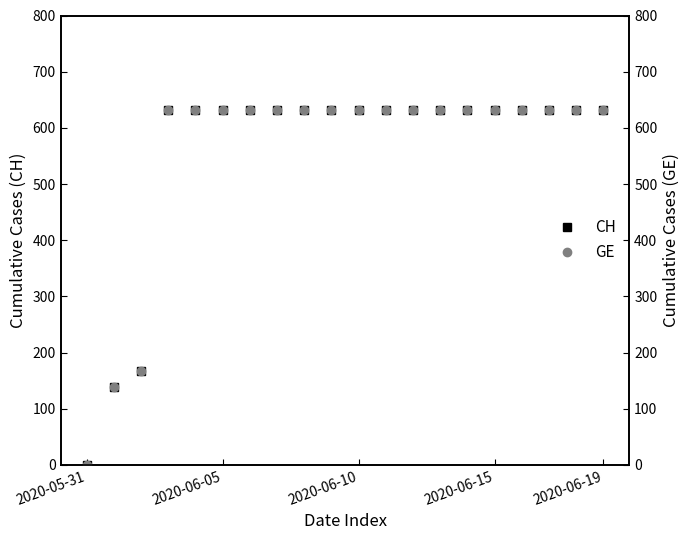

True or false: CH and GE cross at least once.

False